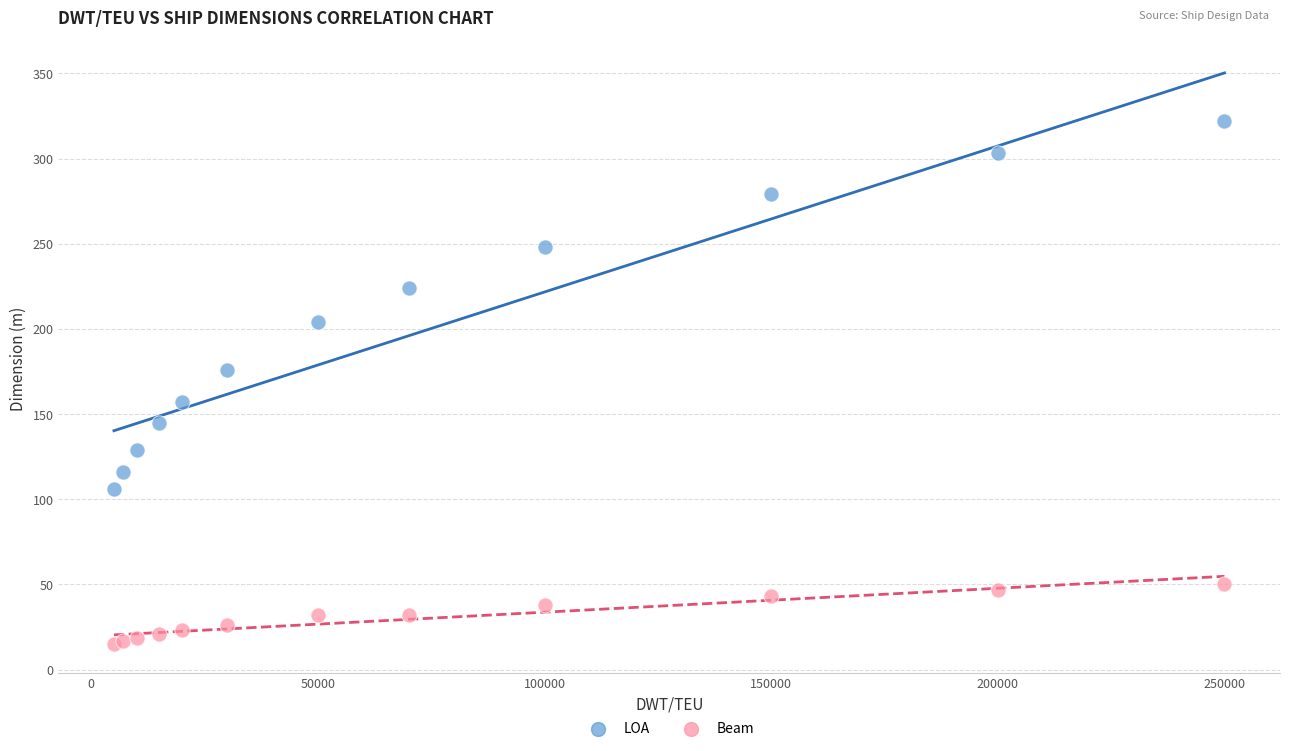

Which series reaches the minimum Y coordinate?

Beam